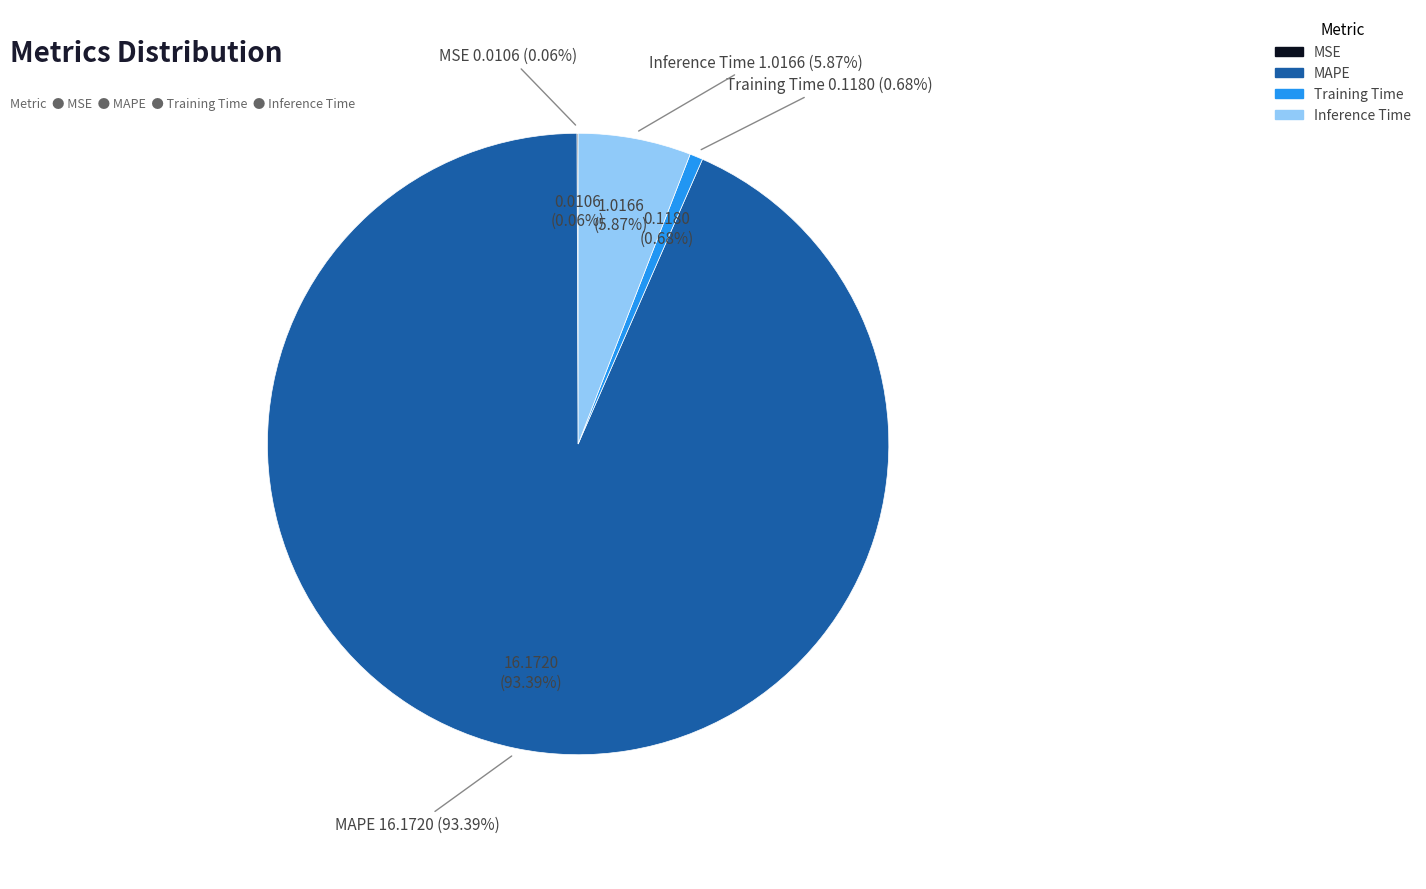

What is the change in value from MSE to MAPE?

+16.2